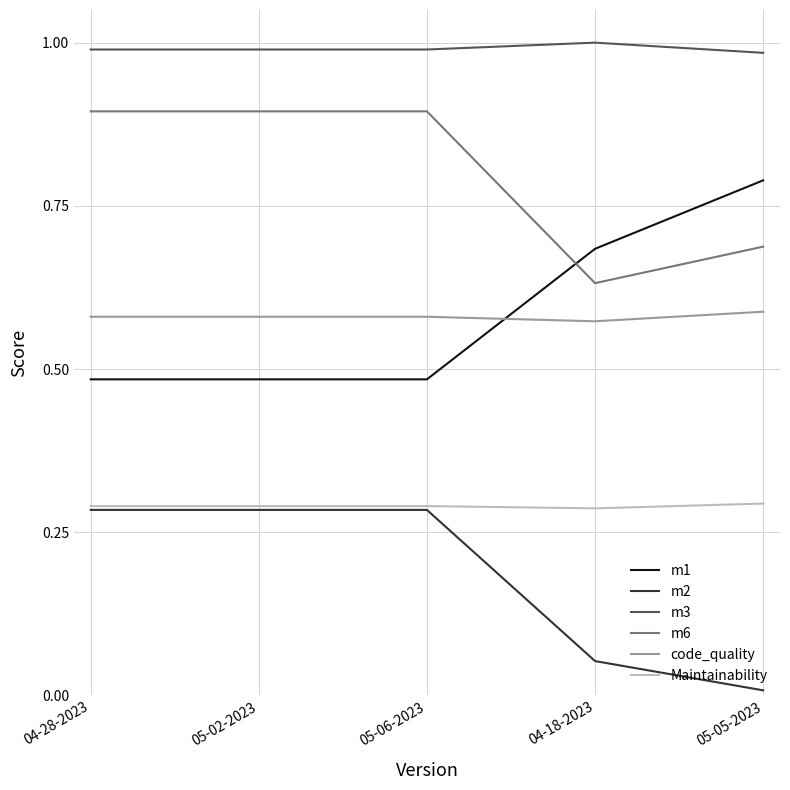

What position from the left is 04-18-2023?

4